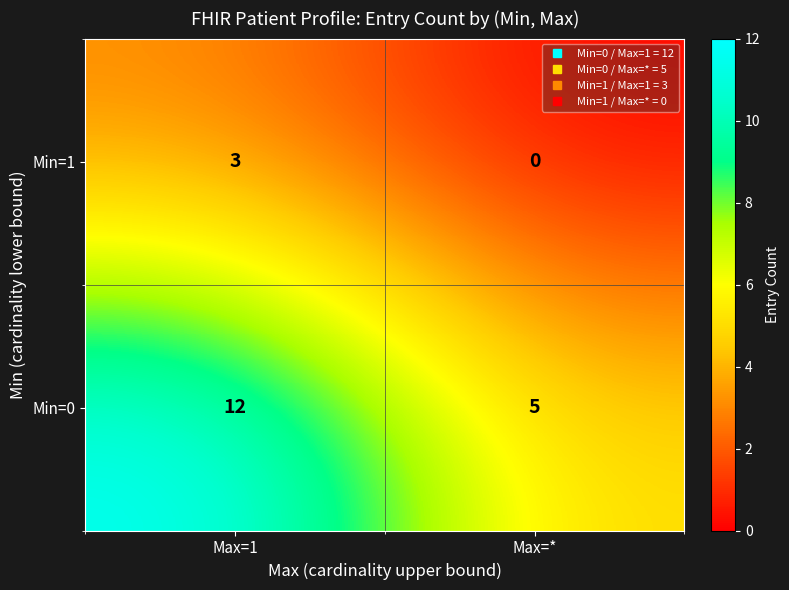

Reading left to right, extract all data points from this chart.

Min=1: Max=1=3	Max=*=0
Min=0: Max=1=12	Max=*=5